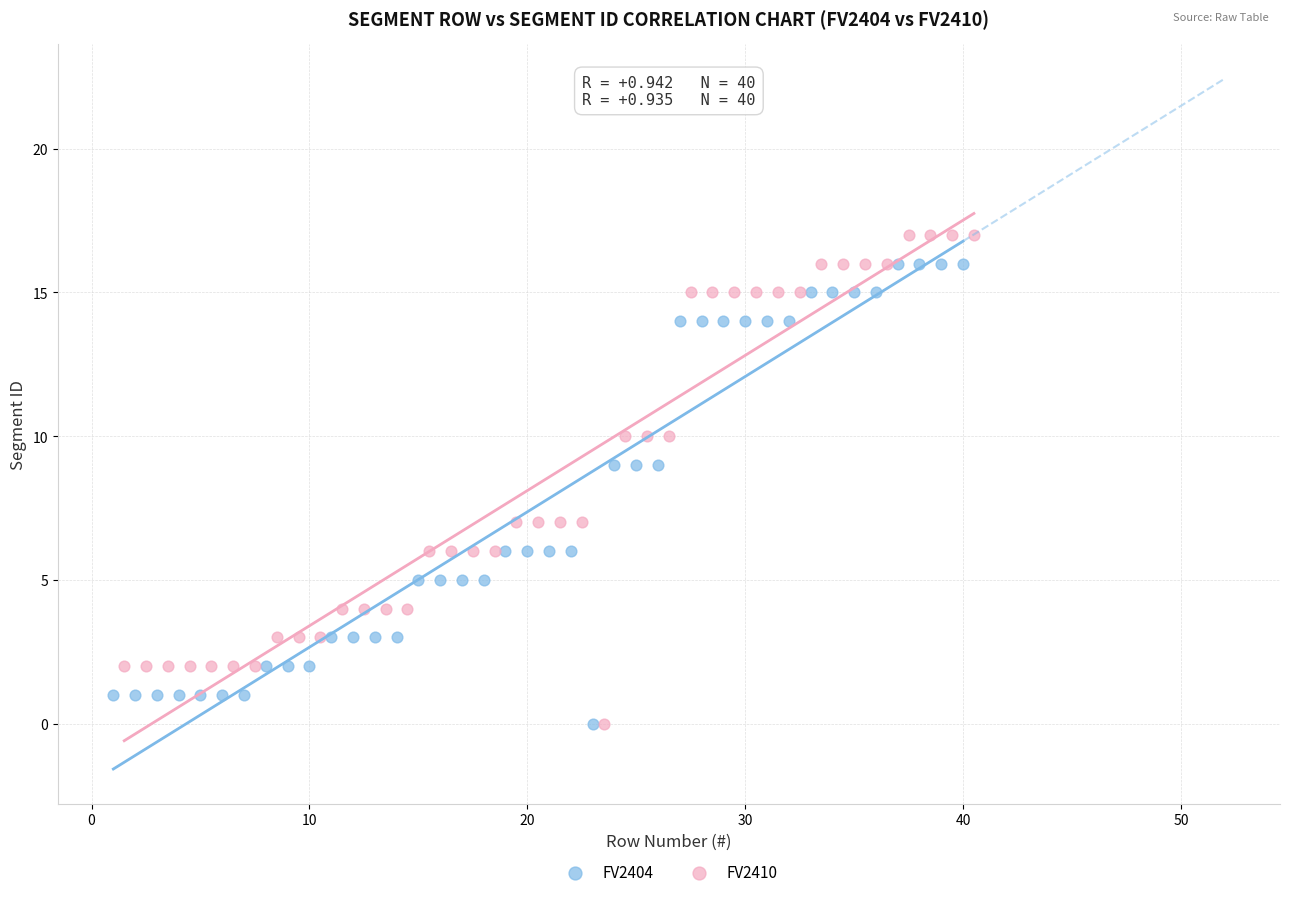

What are all the series names shown in the legend?

FV2404, FV2410